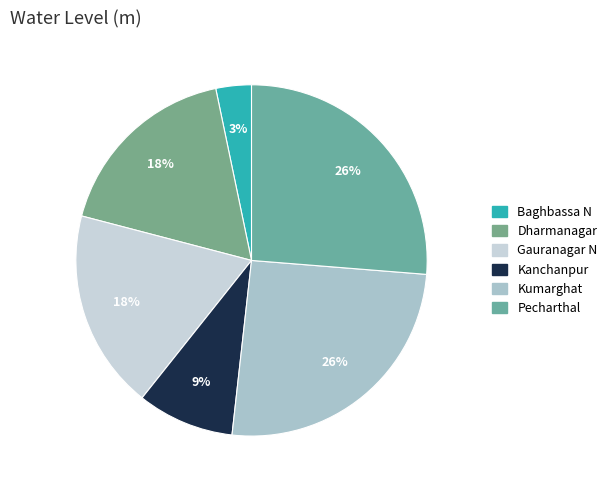

To the nearest percent, what percentage of the pie is Kanchanpur?

9%